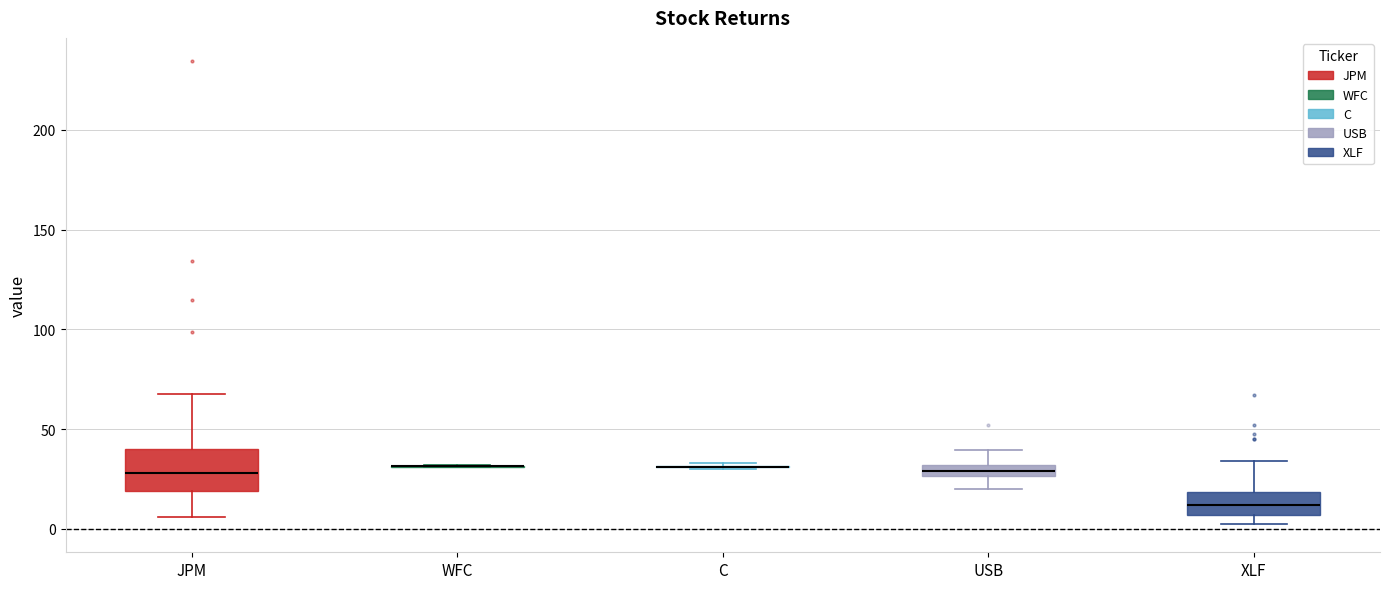

Which box is the tallest, from its lower edge to its upper edge?

JPM